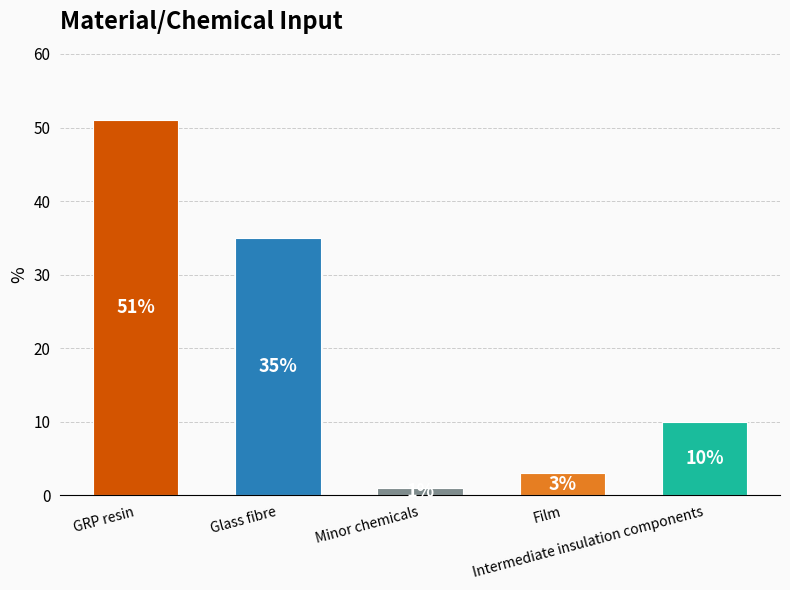

Reading left to right, list all the values displayed in this chart.

GRP resin=51	Glass fibre=35	Minor chemicals=1	Film=3	Intermediate insulation components=10